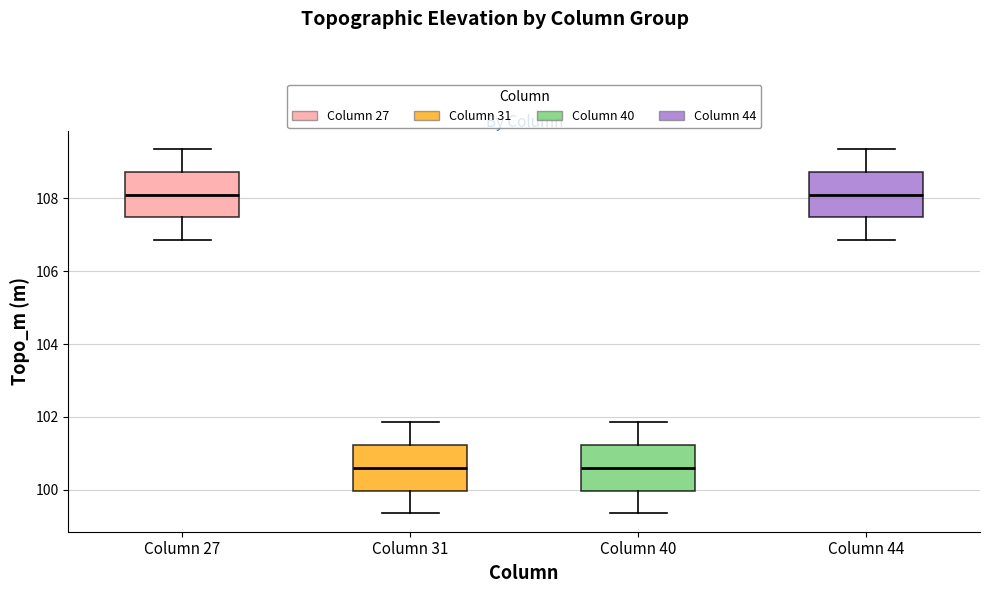

Reading left to right, read every box against the y-axis: the position of its median line, the range the box covers, and the ends of its whiskers. The values are not printed on the chart, so give them approximately, as read against the axis.

Column 27: median 108.0, box 107.4 to 108.8, whiskers 106.8 to 109.4
Column 31: median 100.6, box 100.0 to 101.2, whiskers 99.4 to 101.8
Column 40: median 100.6, box 100.0 to 101.2, whiskers 99.4 to 101.8
Column 44: median 108.0, box 107.4 to 108.8, whiskers 106.8 to 109.4